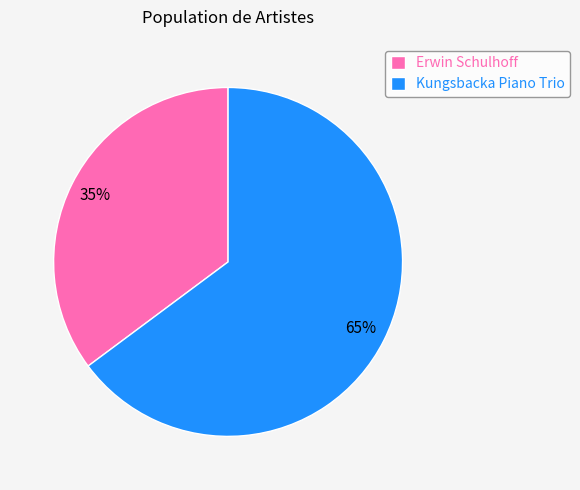

What is the largest slice in the pie chart?

Kungsbacka Piano Trio